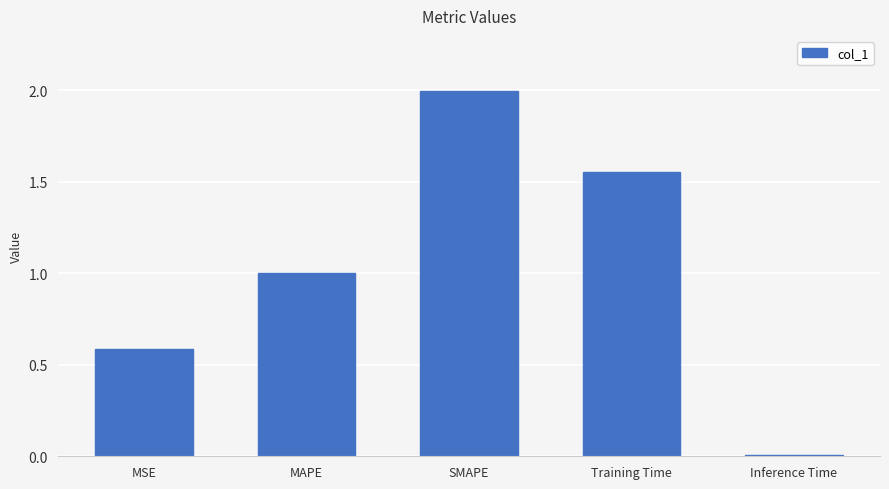

What position from the right is Training Time?

2